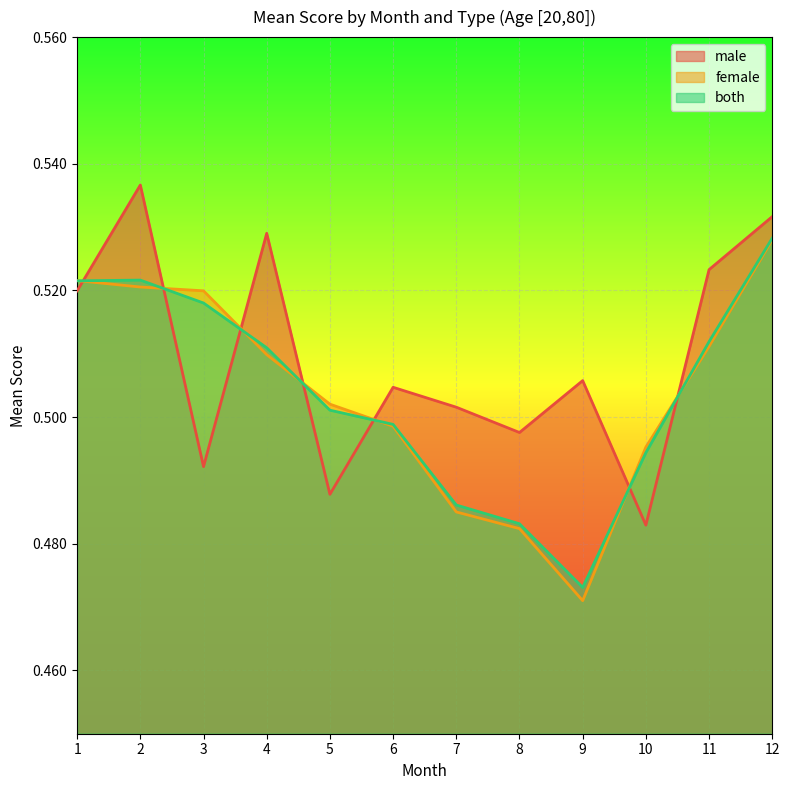

What are all the series names shown in the legend?

male, female, both